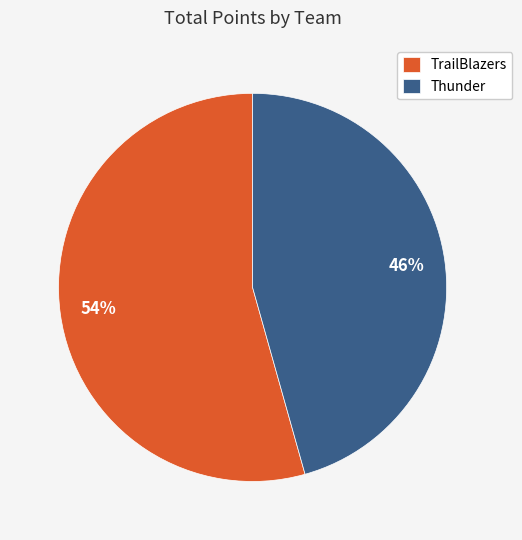

Do TrailBlazers and Thunder together represent more than half of the pie?

Yes